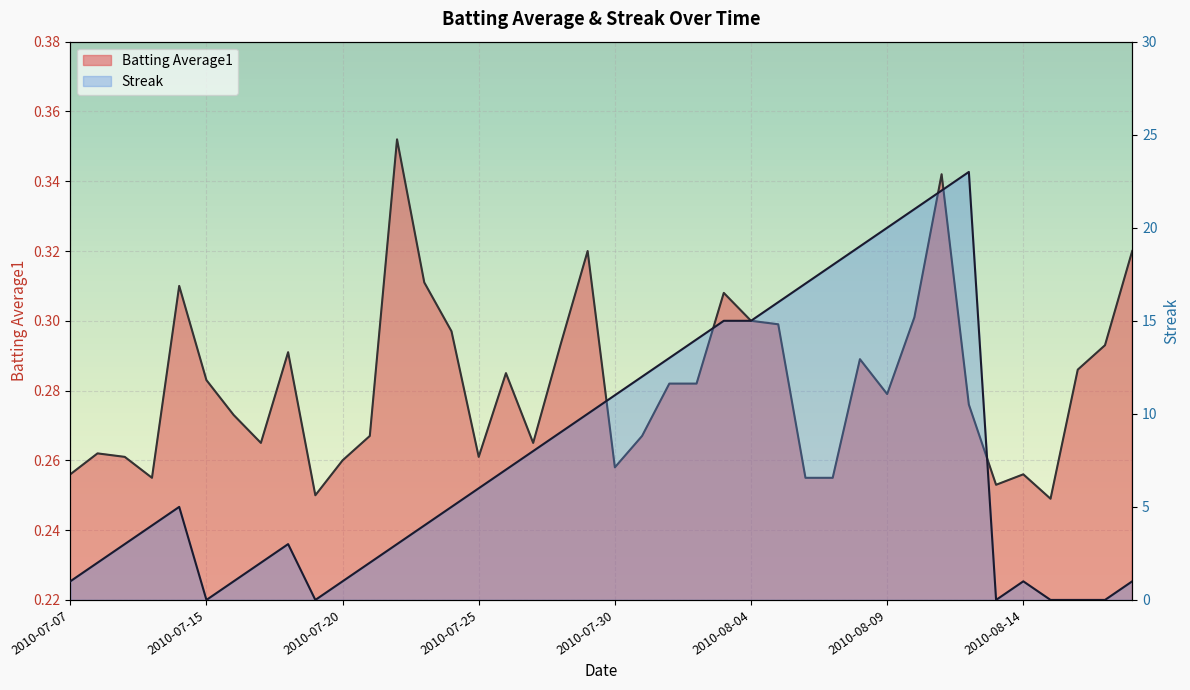

At which category is the sum across all series the highest?

2010-08-12